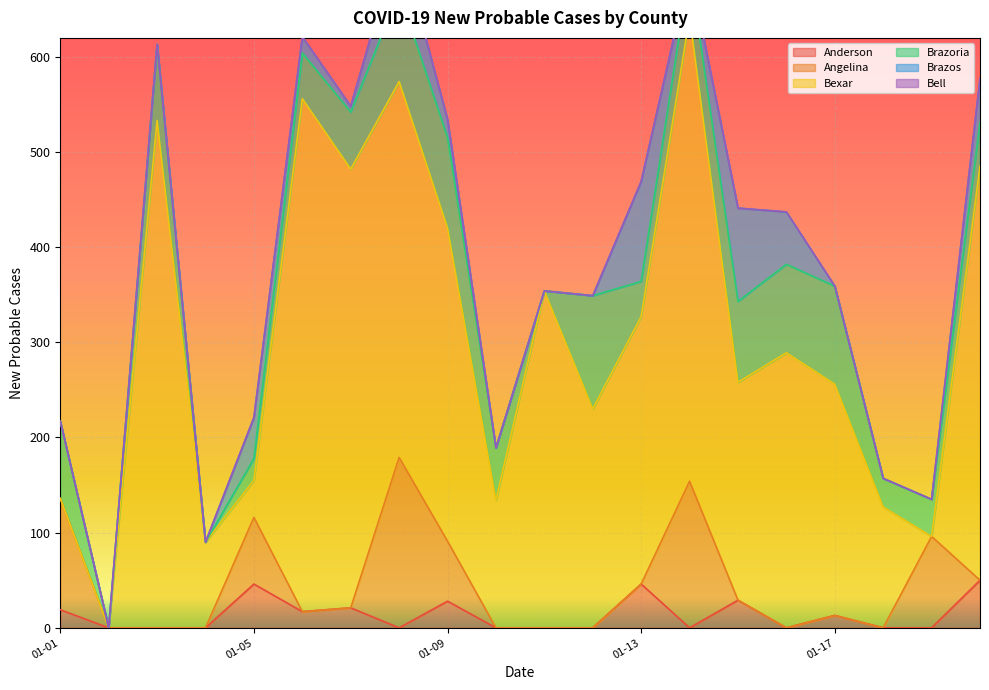

Where is Bell nearest to the value 0?

2021-01-01